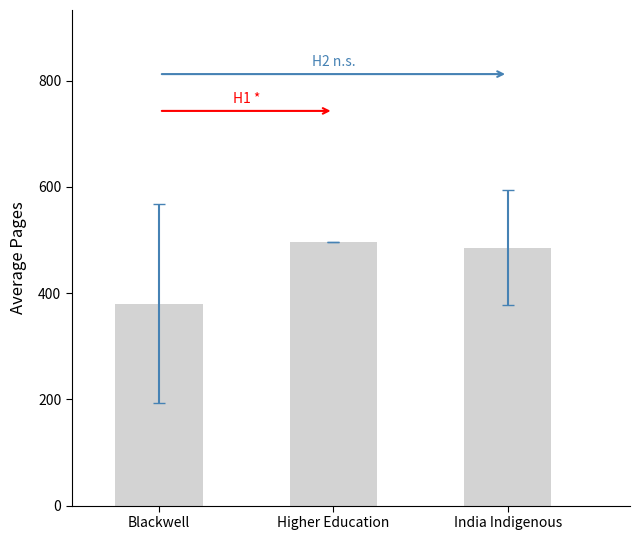

What is the change in value from Blackwell to Higher Education?

+115.7